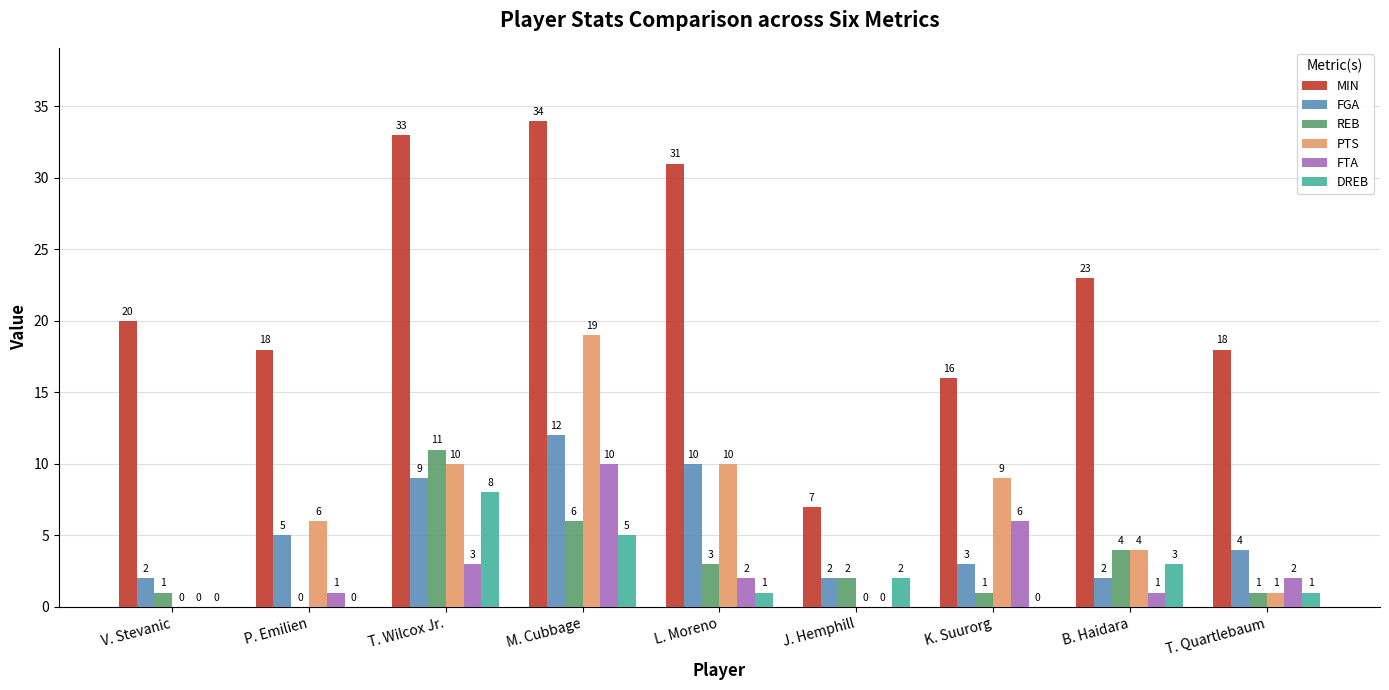

Are the bars horizontal?

No